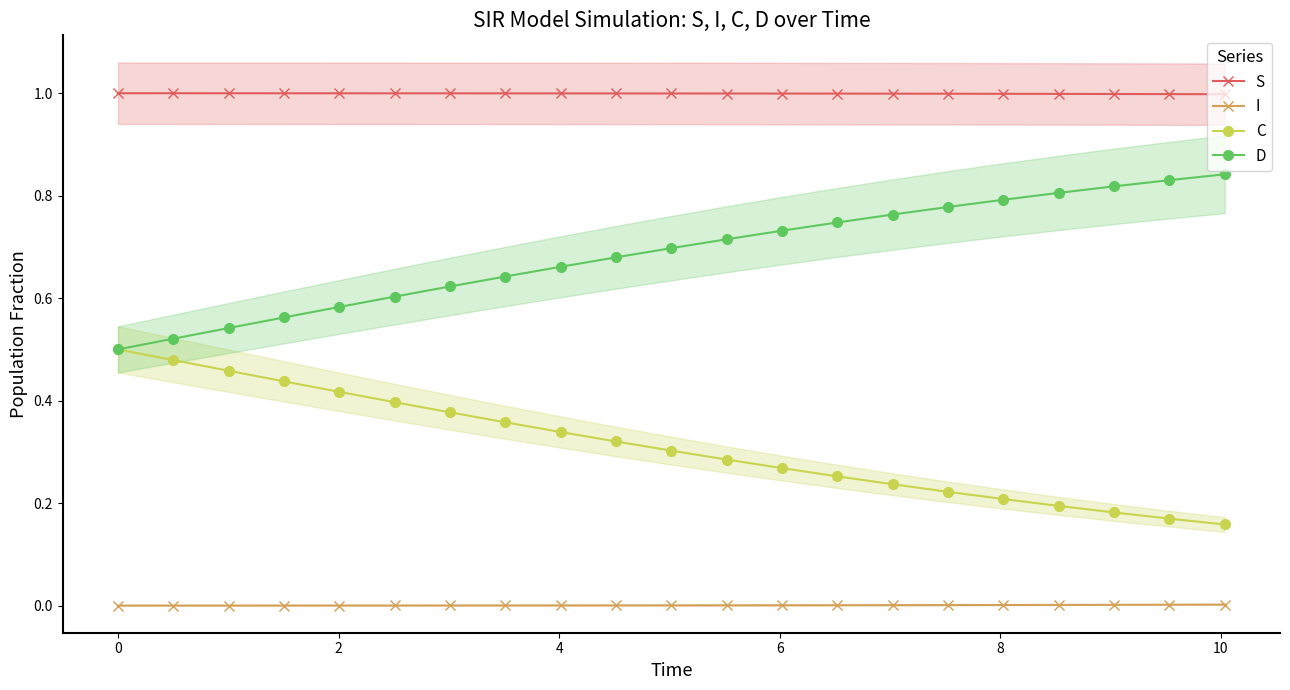

How many S values are between 0 and 1?

21